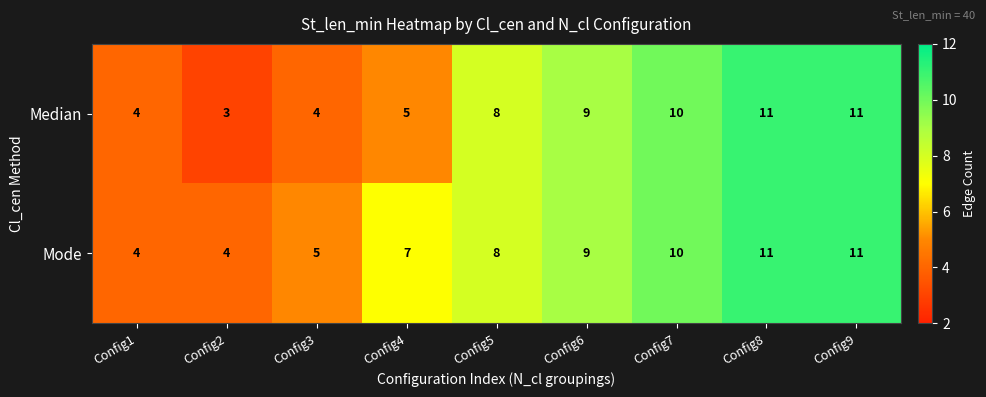

Rank the series by their average value, from lowest to highest.

Median, Mode